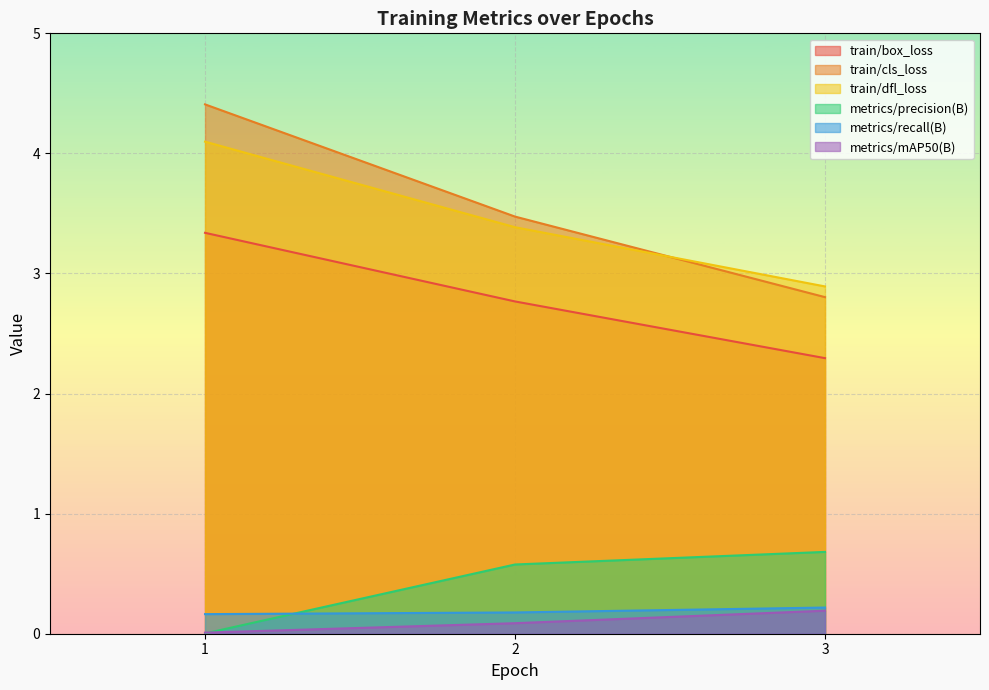

Reading right to left, extract all data points from this chart.

train/box_loss: 2.3	2.8	3.3
train/cls_loss: 2.8	3.5	4.4
train/dfl_loss: 2.9	3.4	4.1
metrics/precision(B): 0.7	0.6	0.0
metrics/recall(B): 0.2	0.2	0.2
metrics/mAP50(B): 0.2	0.1	0.0